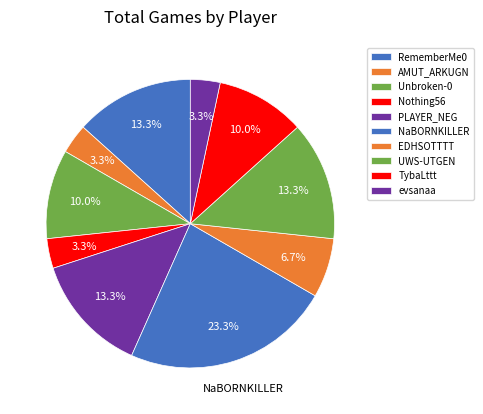

Does UWS-UTGEN account for over 50% of the chart?

No